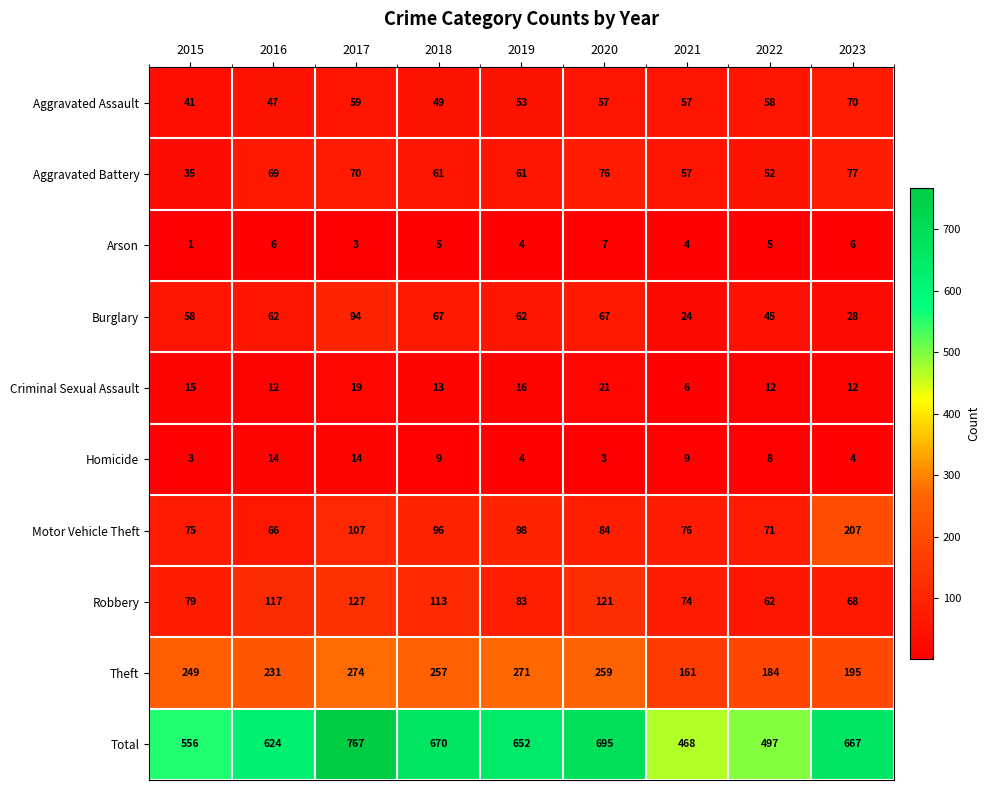

What is the sum of the Robbery values at 2021 and 2016?

191